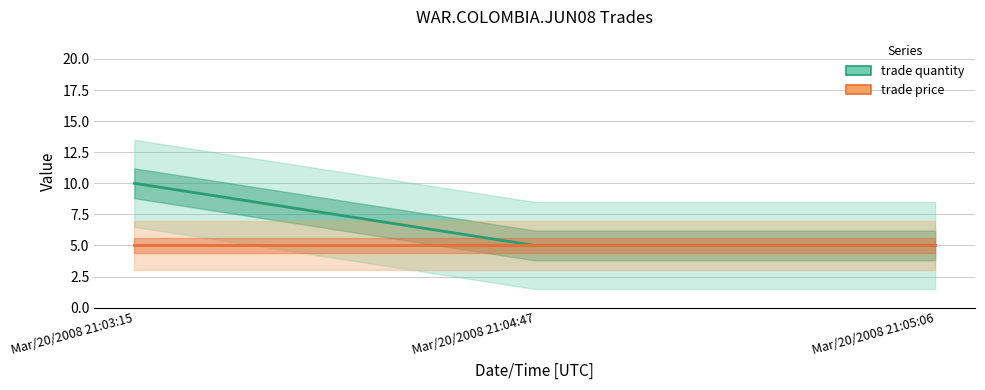

The trade price series shows 5 at Mar/20/2008 21:04:47. True or false?

True